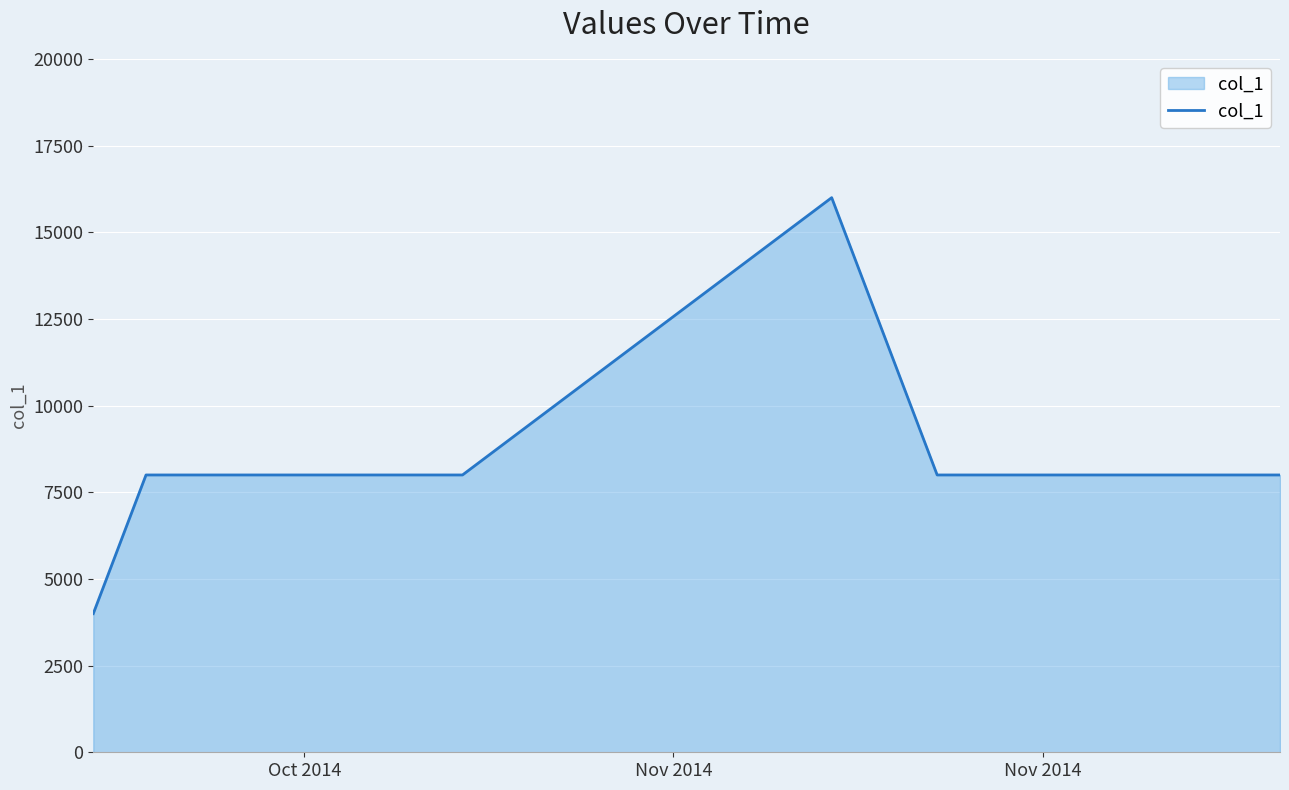

What is the greatest value displayed?

16000